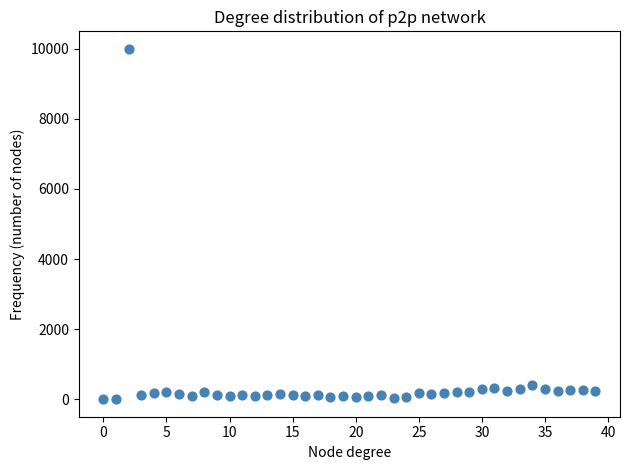

What is the range of Y values (max minus min)?

10000